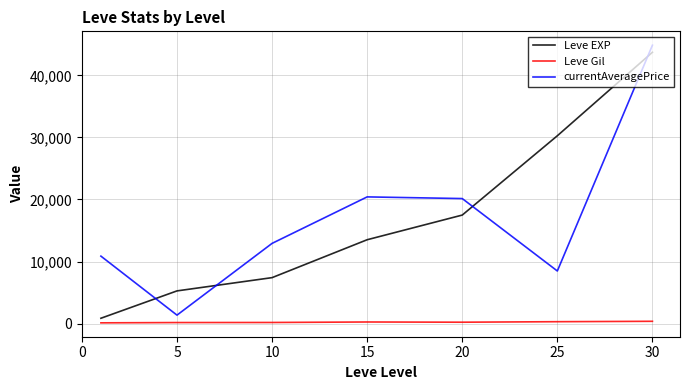

What is the greatest value displayed?

44868.8